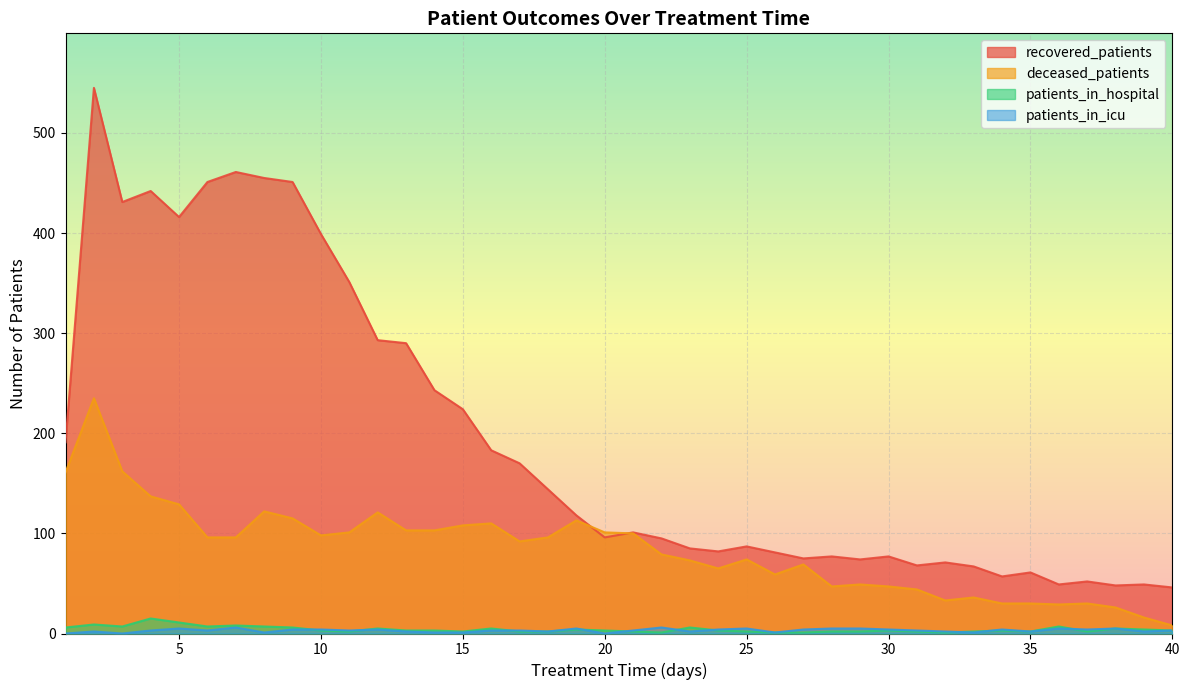

What is the spread (max minus min) of values at 38?

43